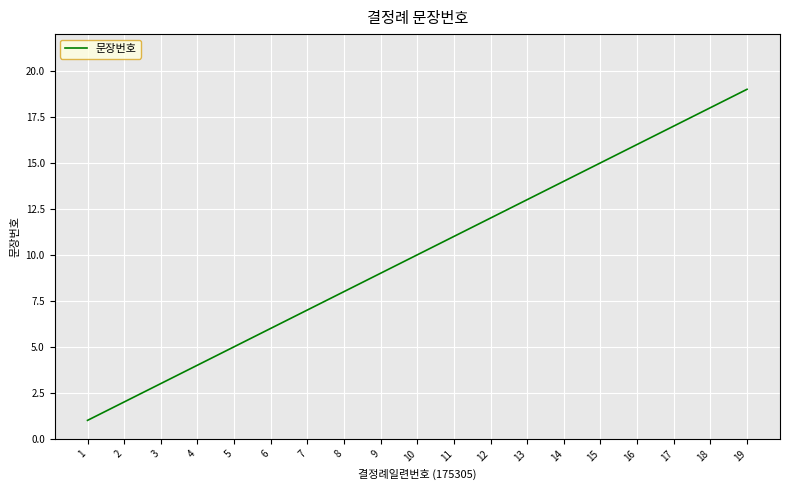

Which has a higher value, 11 or 19?

19